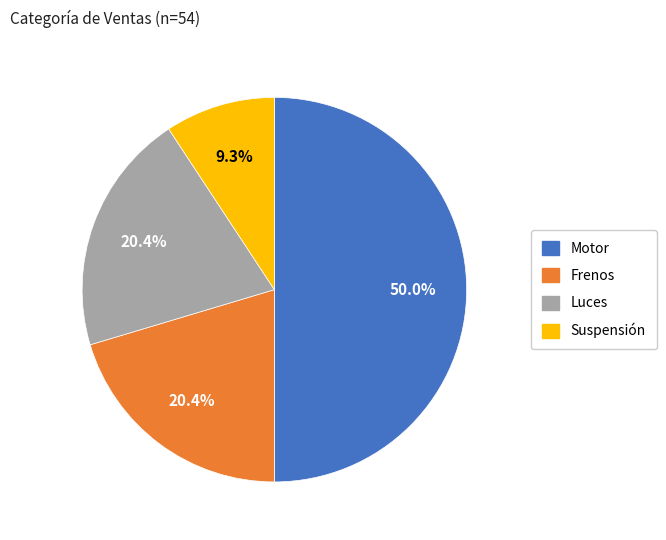

To the nearest percent, what portion does Frenos represent?

20%